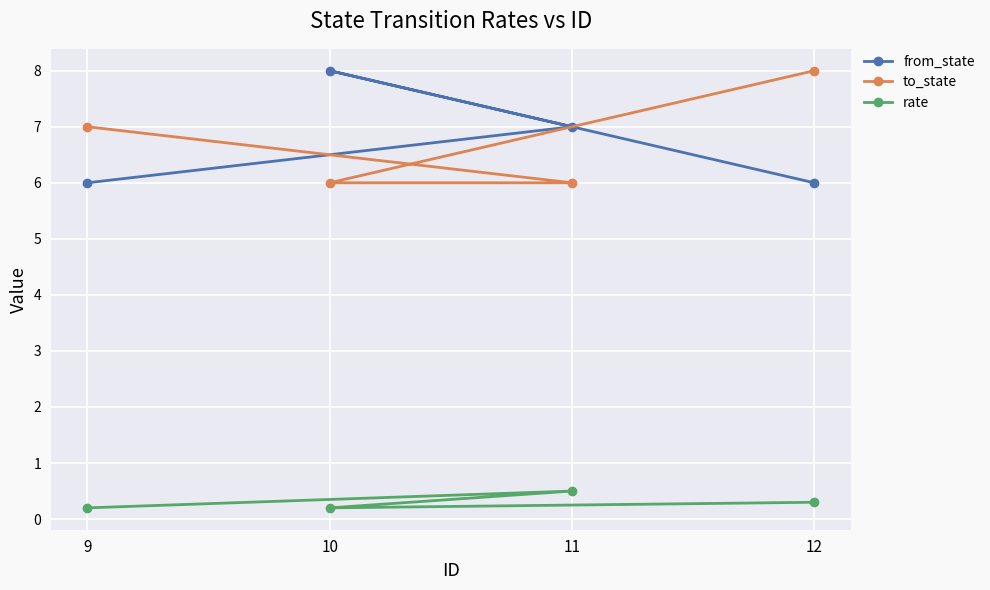

What is the difference between the to_state values at 9 and 12?

1.0